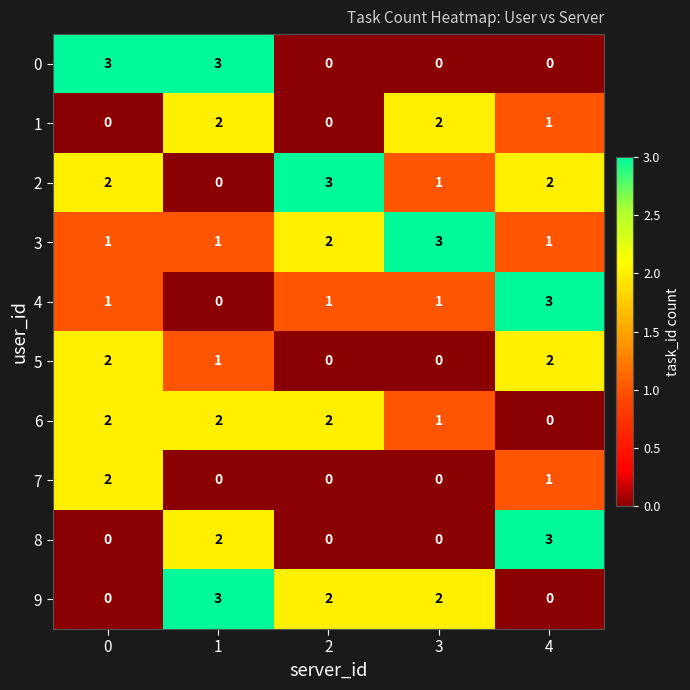

At which category is the sum across all series the highest?

1